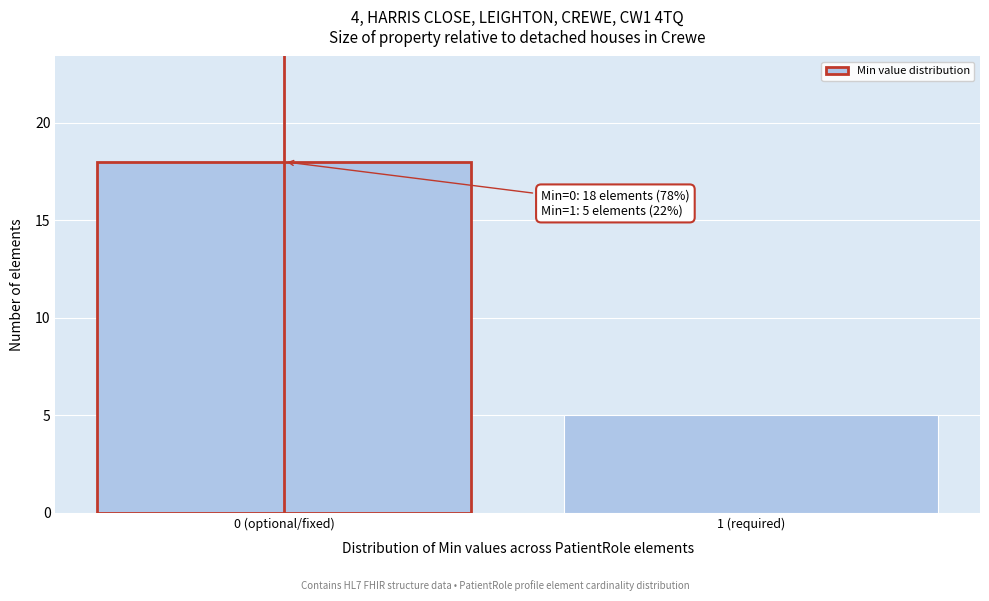

Reading right to left, transcribe all the data shown in this chart.

1 (required)=5	0 (optional/fixed)=18